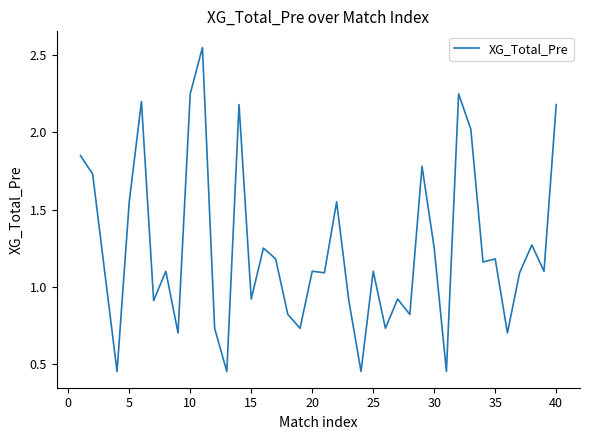

What is the difference between the maximum and minimum values?

2.1